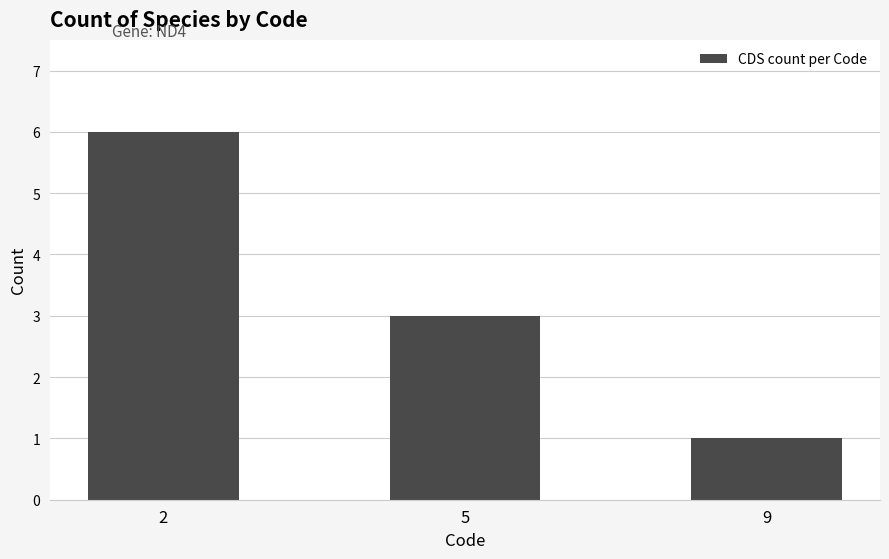

At which label is the value closest to 3?

5